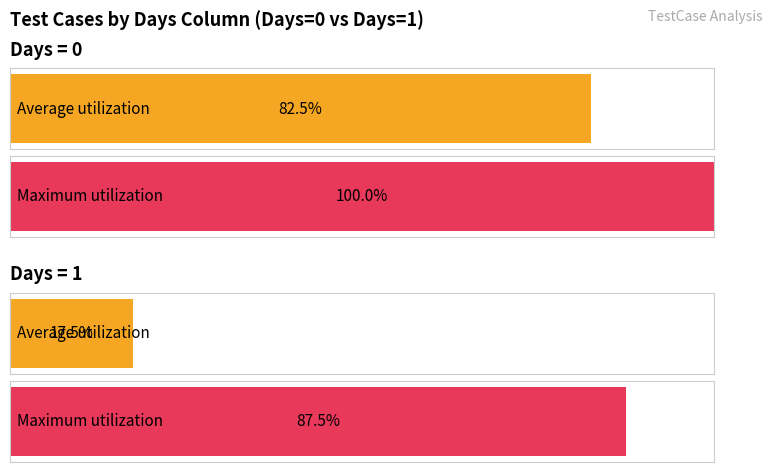

The value of Days at 3 is 0. True or false?

True